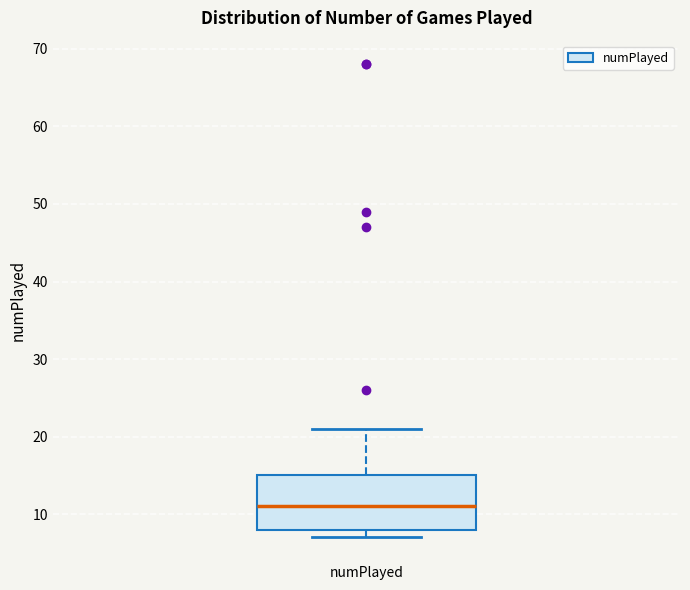

Read this box plot against the y-axis: the position of the median line, the range covered by the box, and the ends of both whiskers. The values are not printed on the chart, so give them approximately, as read against the axis.

median 11, box 8 to 15, whiskers 7 to 21